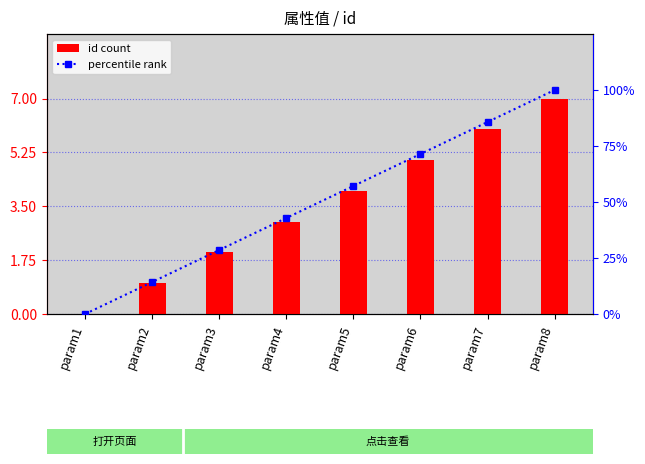

Is it true that percentile rank equals 22.9 at param2?

False